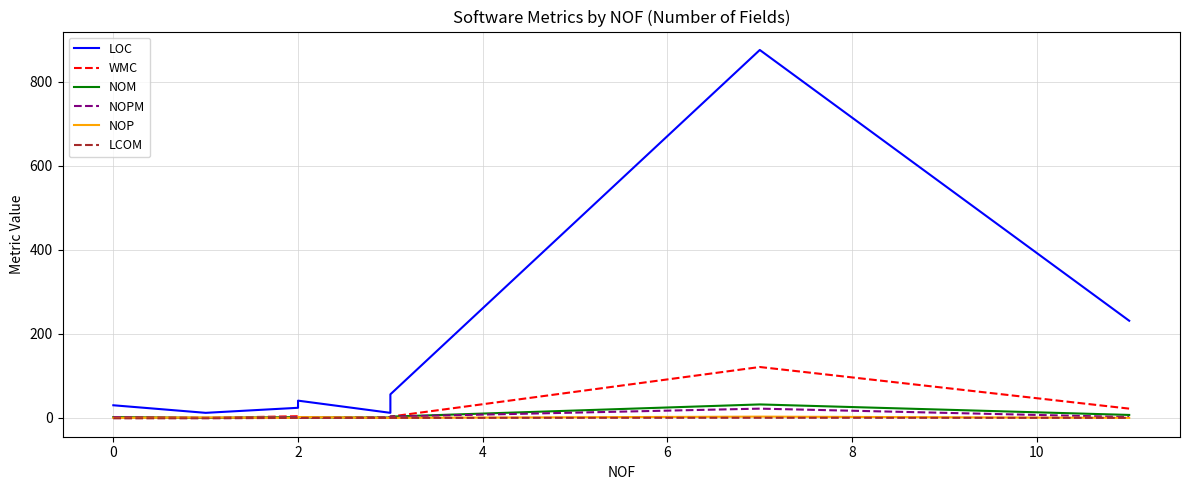

What is the difference between the maximum and minimum values in the NOM series?

32.0